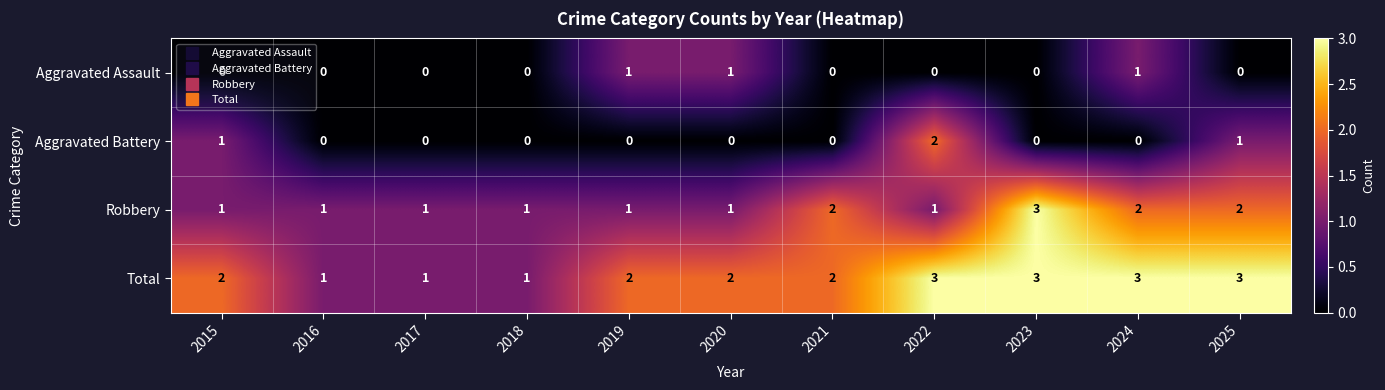

Is the value of Total at 2016 greater than the value of Aggravated Battery at 2020?

Yes